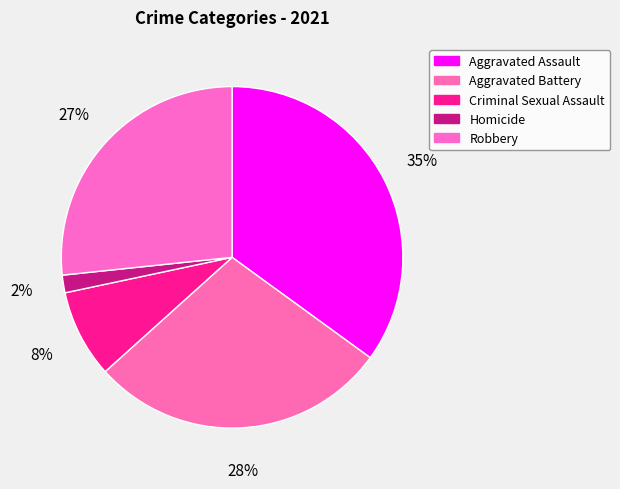

To the nearest percent, what portion does Aggravated Assault represent?

35%